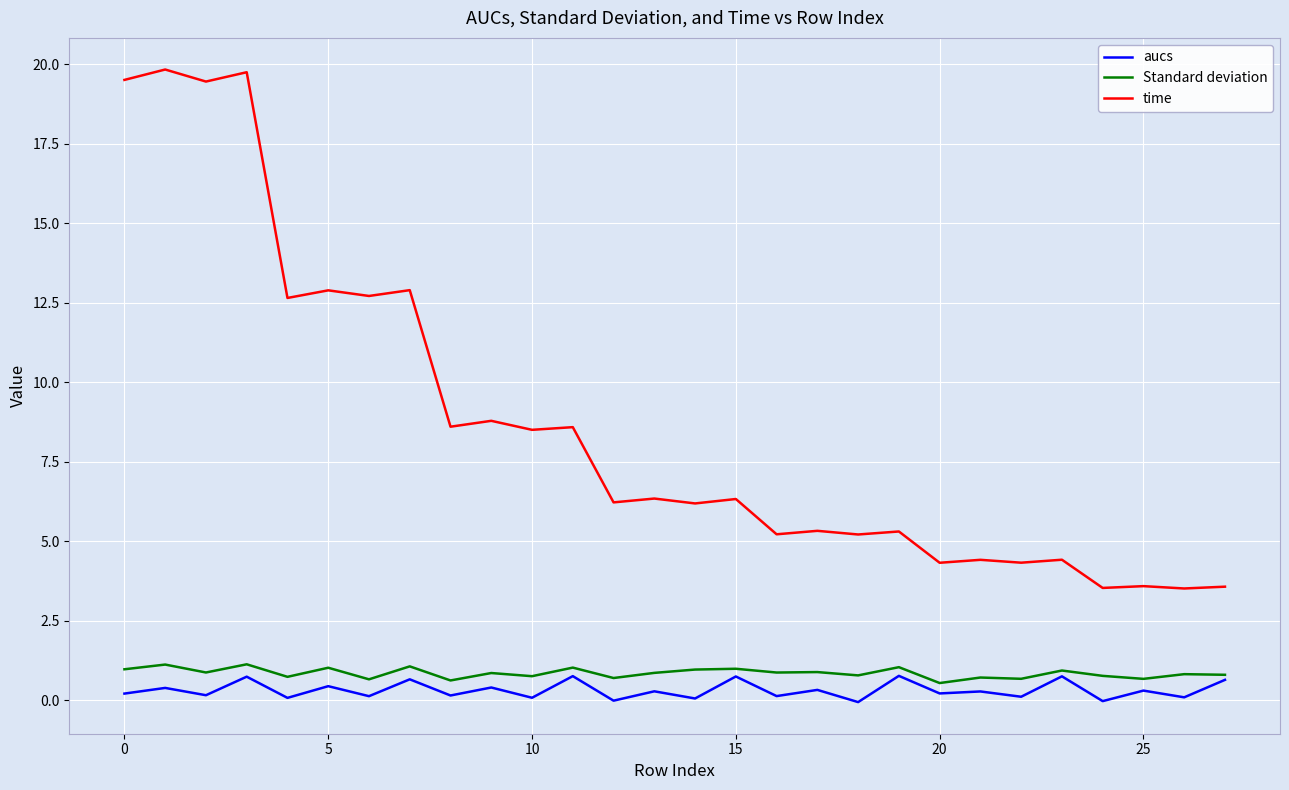

Which series has the largest range (max minus min)?

time